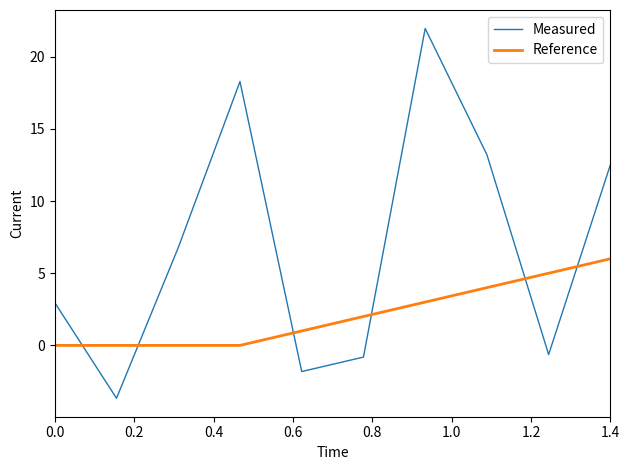

Rank the series by their average value, from highest to lowest.

Measured, Reference